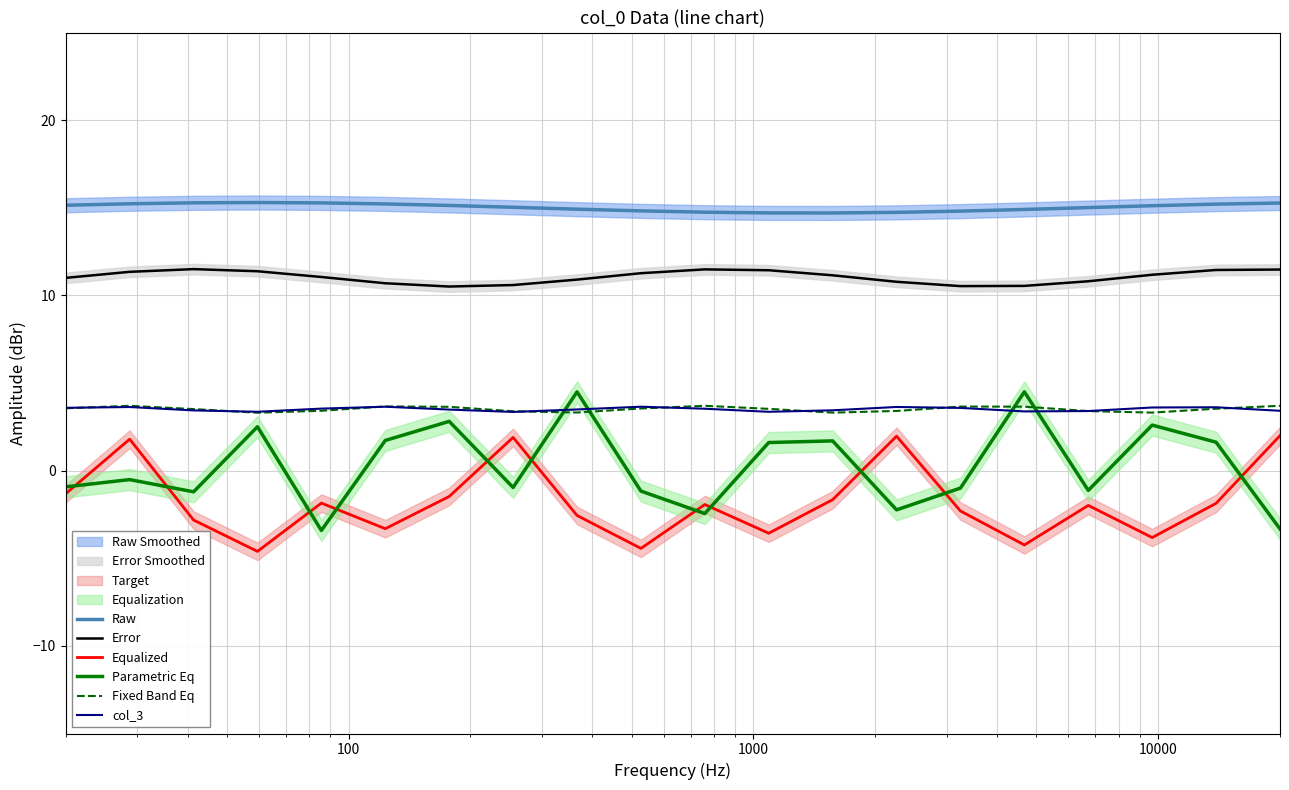

True or false: Raw and Parametric Eq intersect in this chart.

False